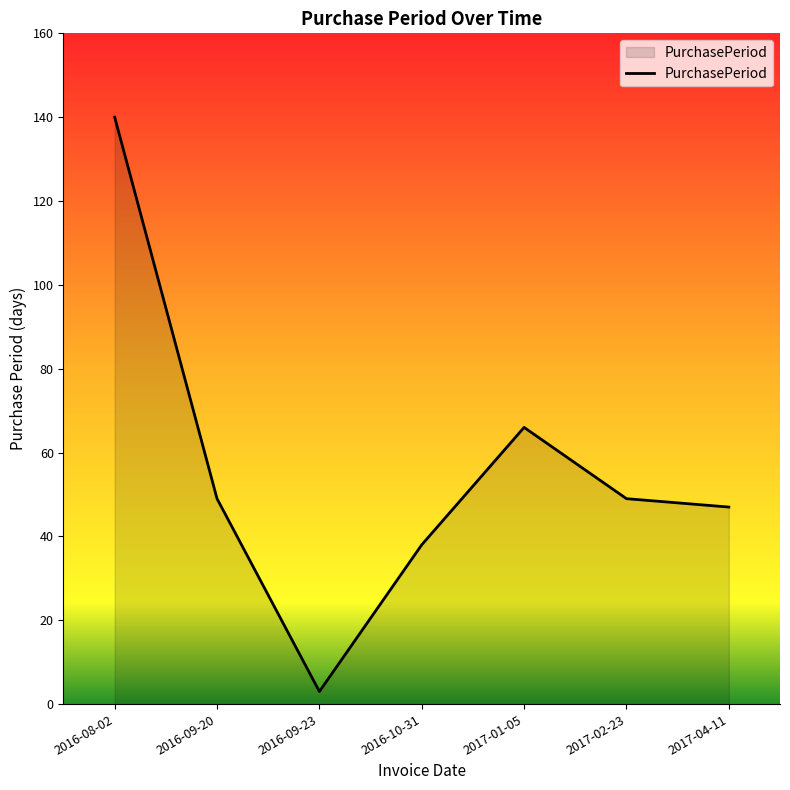

What is the difference between the maximum and minimum values?

137